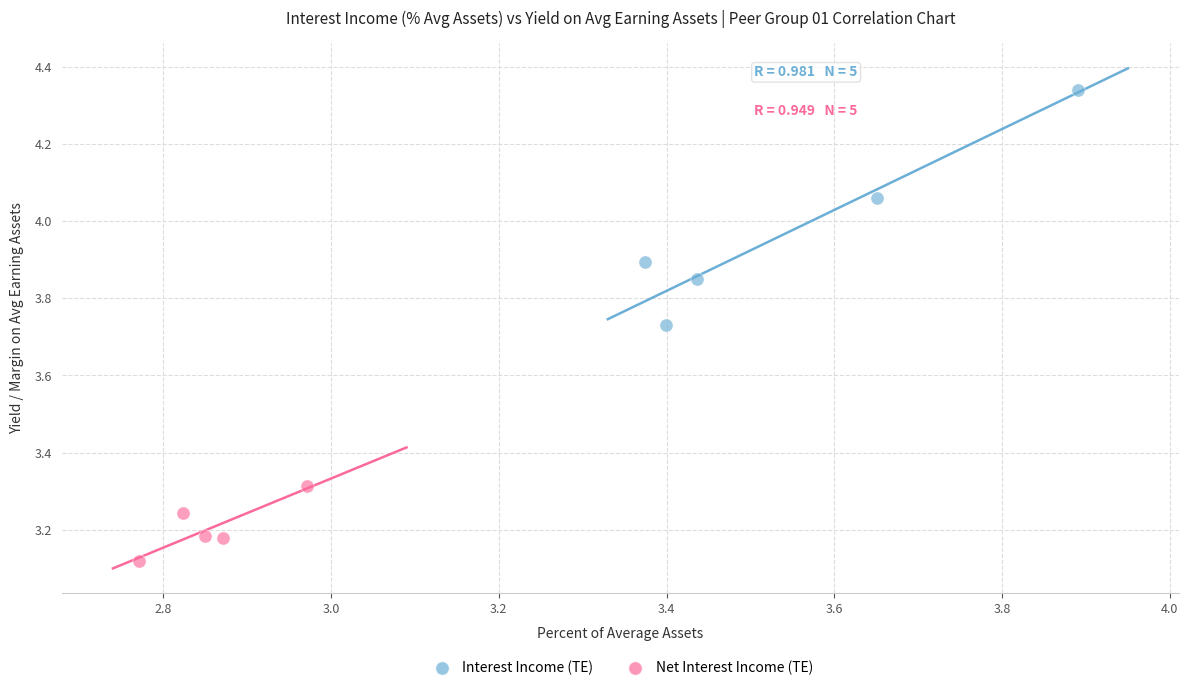

Which series reaches the minimum Y coordinate?

Net Interest Income (TE)